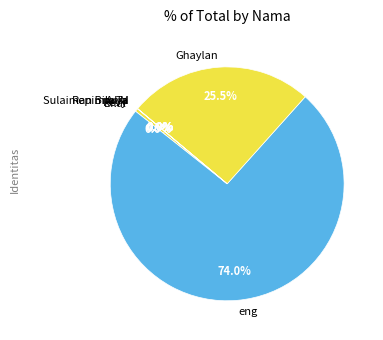

Is Arya the majority of the pie?

No